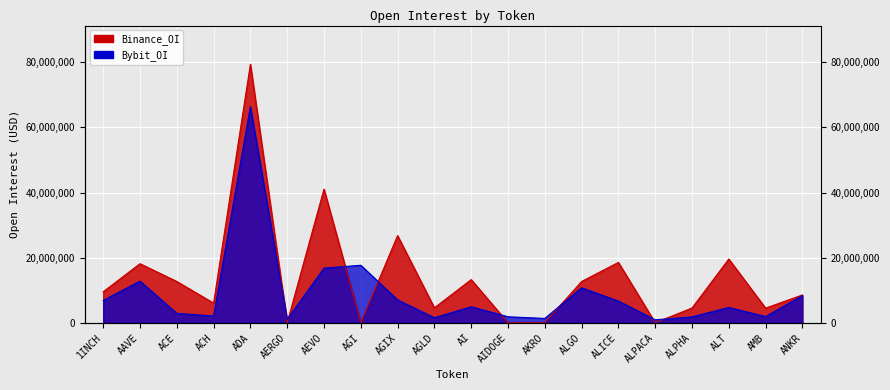

What is the sum of all Bybit_OI values?

177984299